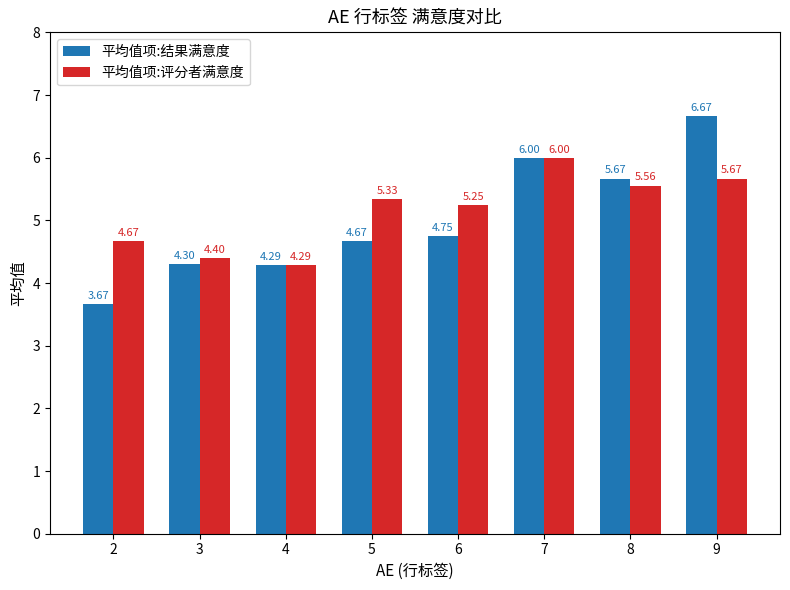

Which category has the lowest value in the 平均值项:结果满意度 series?

2